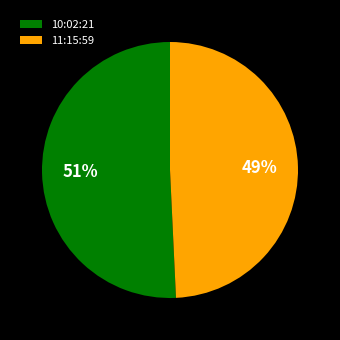

Is the sum of 11:15:59 and 10:02:21 greater than half?

Yes